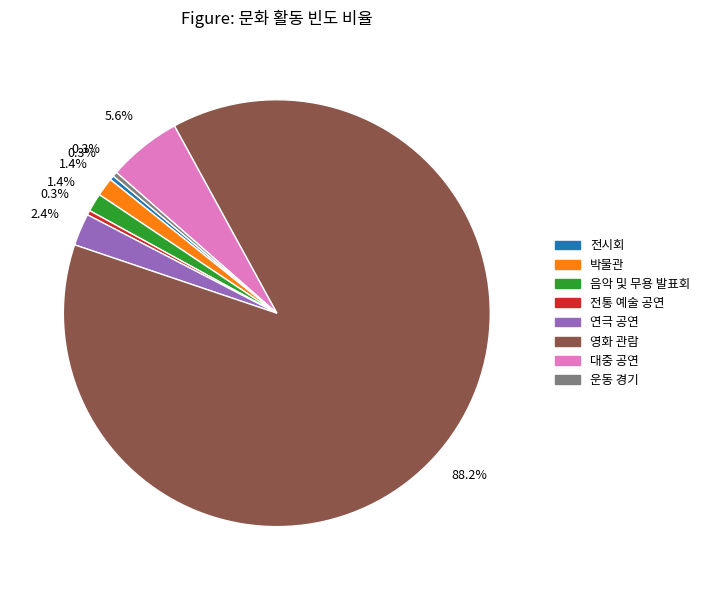

Which category accounts for the majority?

영화 관람